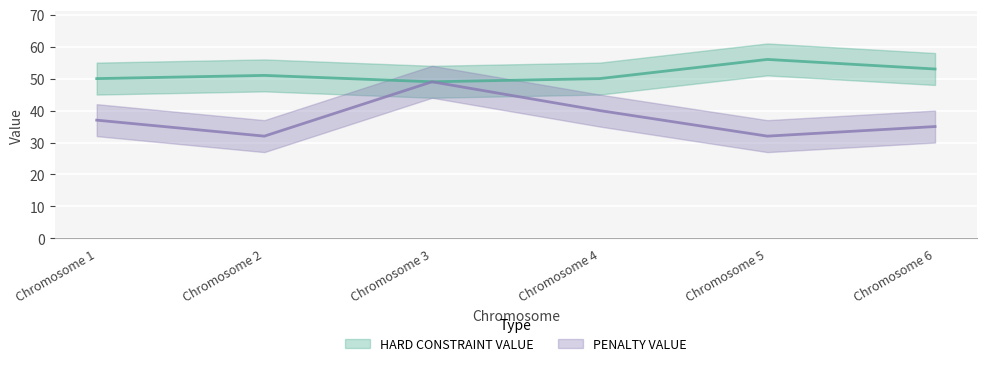

True or false: PENALTY VALUE and HARD CONSTRAINT VALUE cross at least once.

False